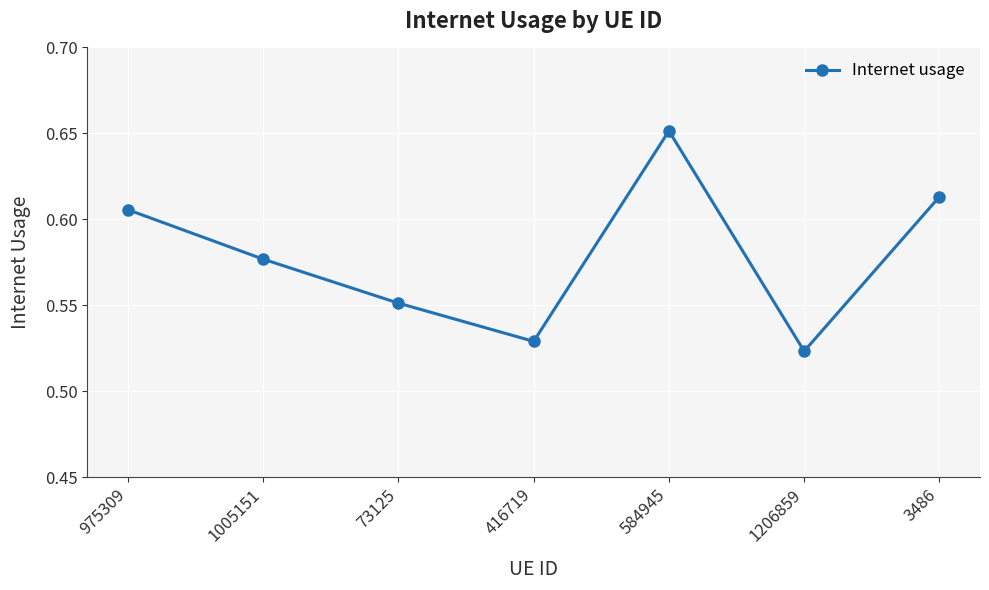

What is the sum of all values?

4.1